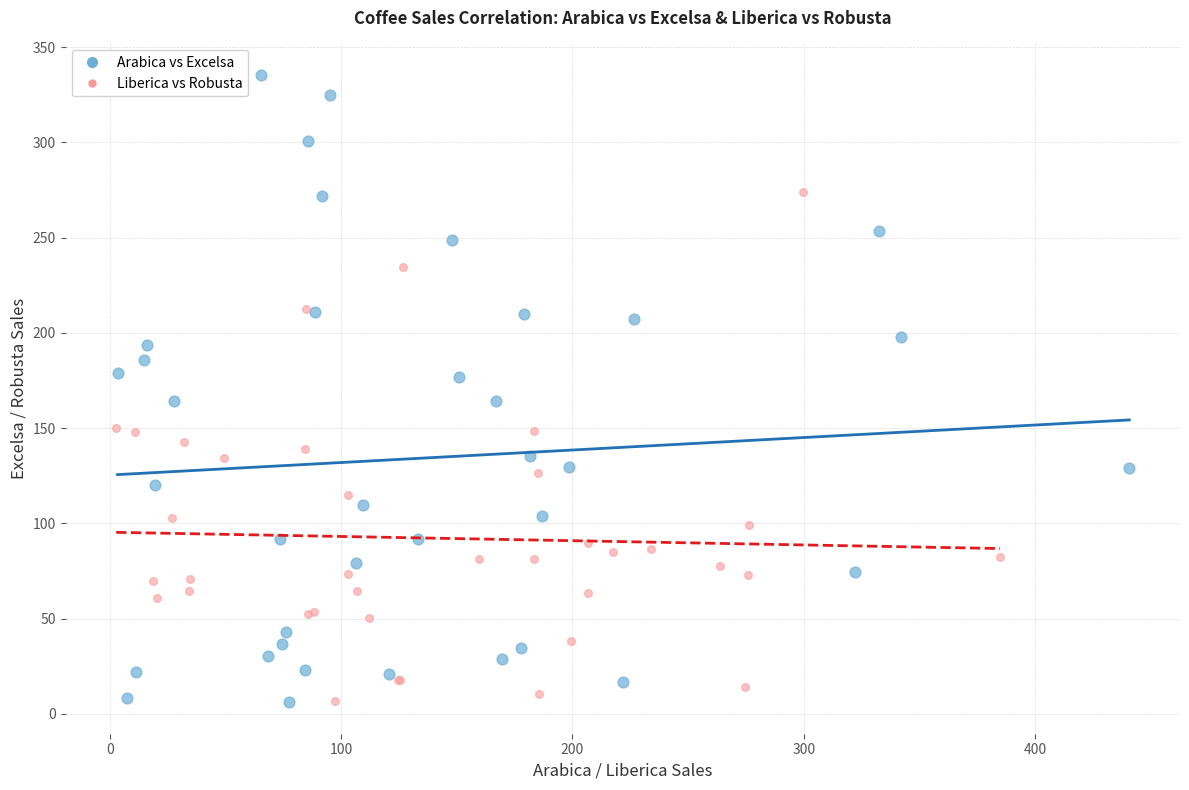

Which series has the widest spread of Y values?

Arabica vs Excelsa